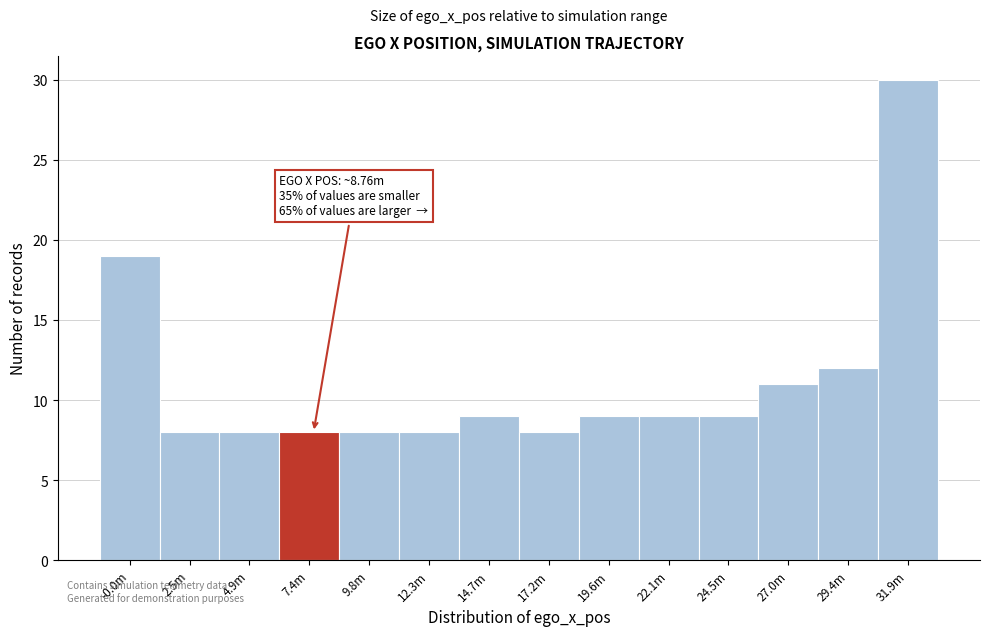

Reading right to left, transcribe all the data shown in this chart.

31.9m=30	29.4m=12	27.0m=11	24.5m=9	22.1m=9	19.6m=9	17.2m=8	14.7m=9	12.3m=8	9.8m=8	7.4m=8	4.9m=8	2.5m=8	-0.0m=19